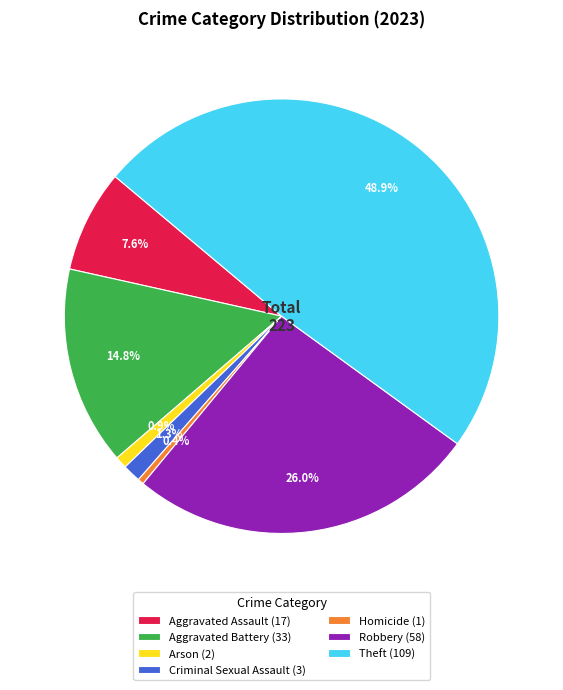

Does Theft account for over 50% of the chart?

No